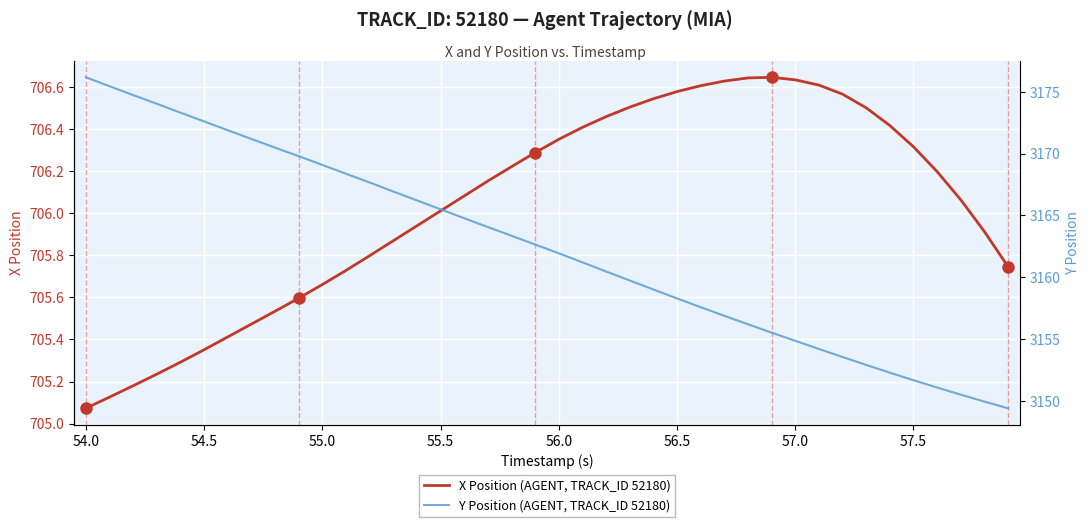

The X Position (AGENT, TRACK_ID 52180) series shows 1174.8 at 54.5. True or false?

False